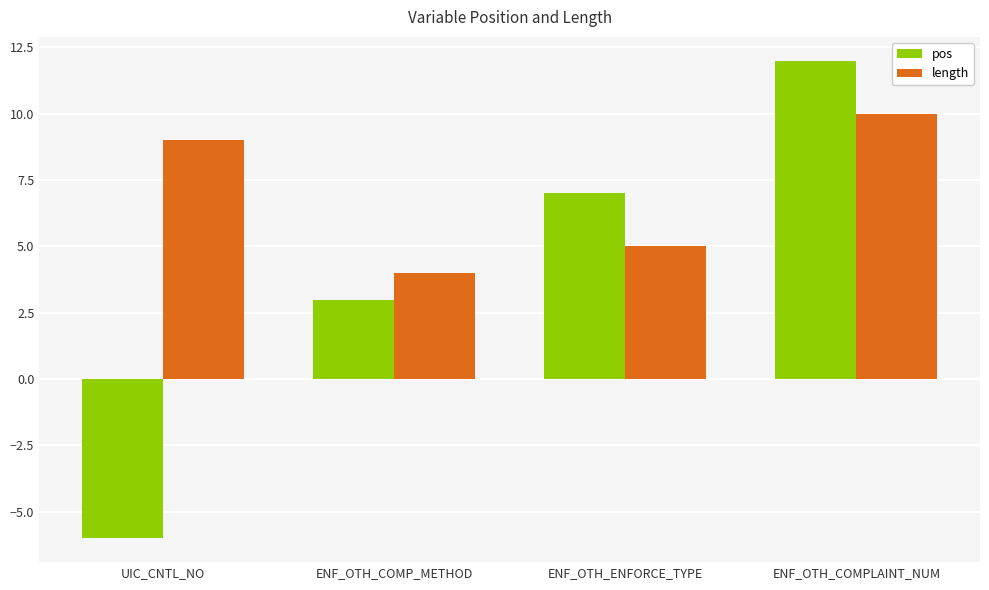

Does the chart contain stacked bars?

No